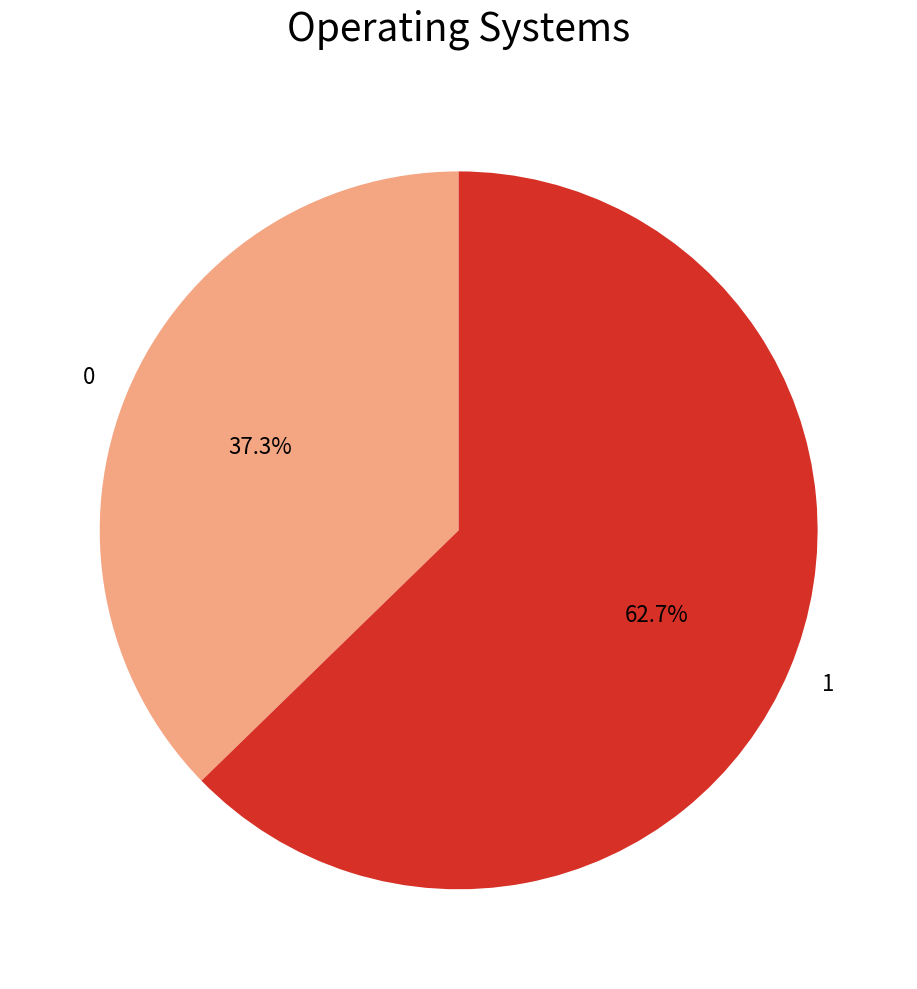

How many segments does this pie chart have?

2